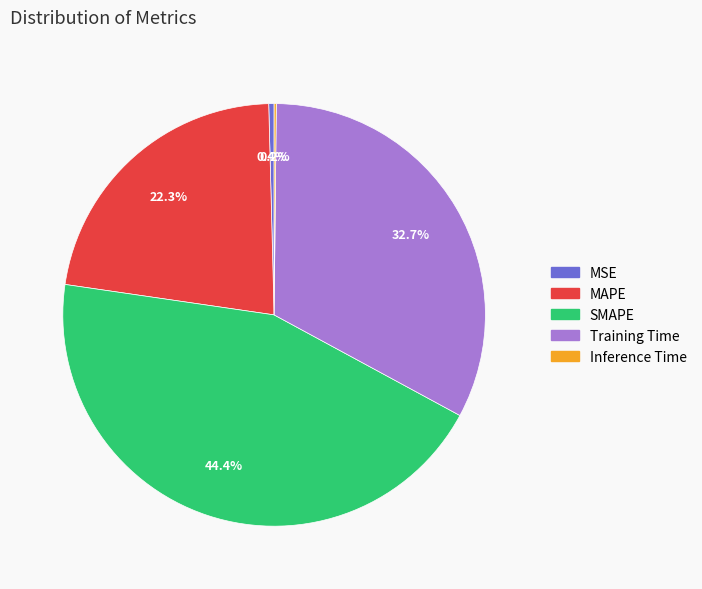

The MAPE slice represents 36% of the pie. True or false?

False